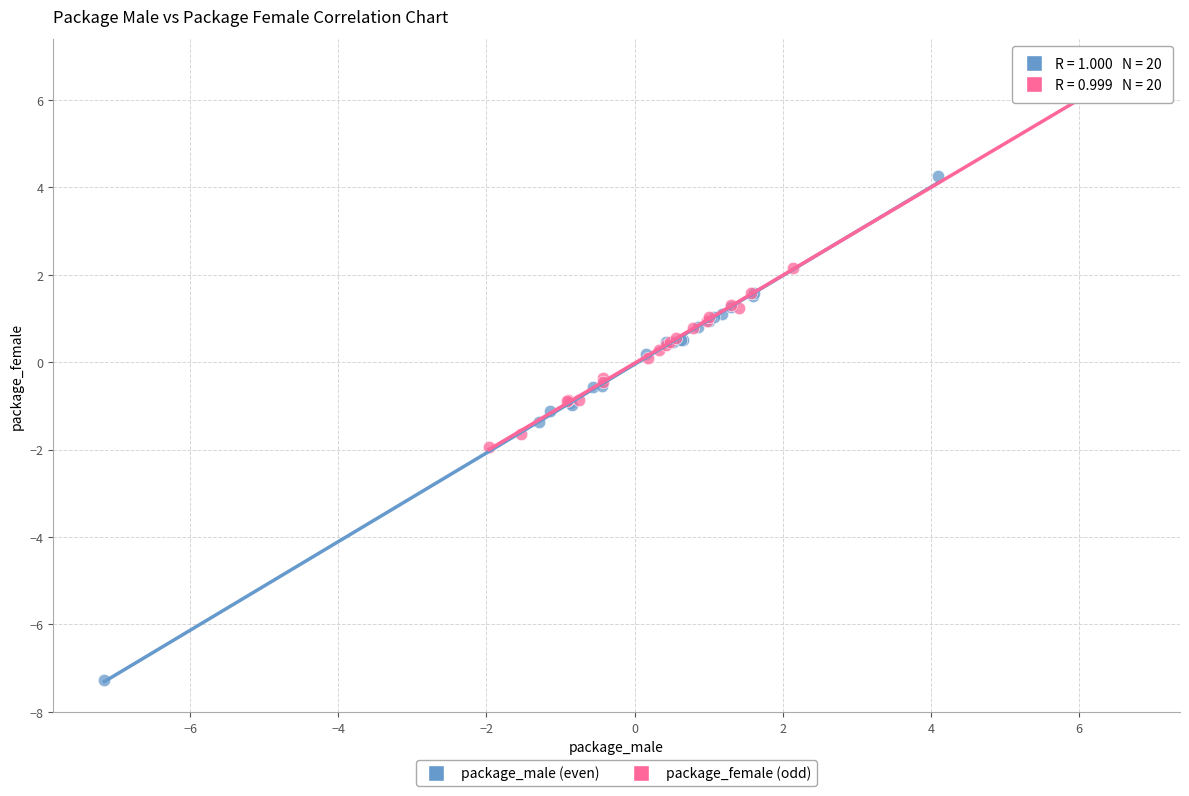

Which series contains the highest Y value?

package_female (odd)